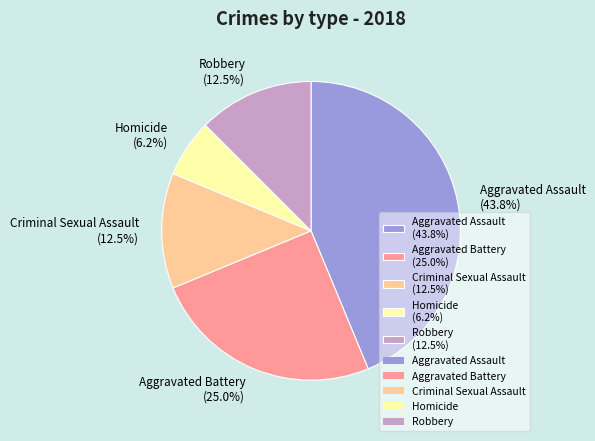

How many slices are in this pie chart?

5